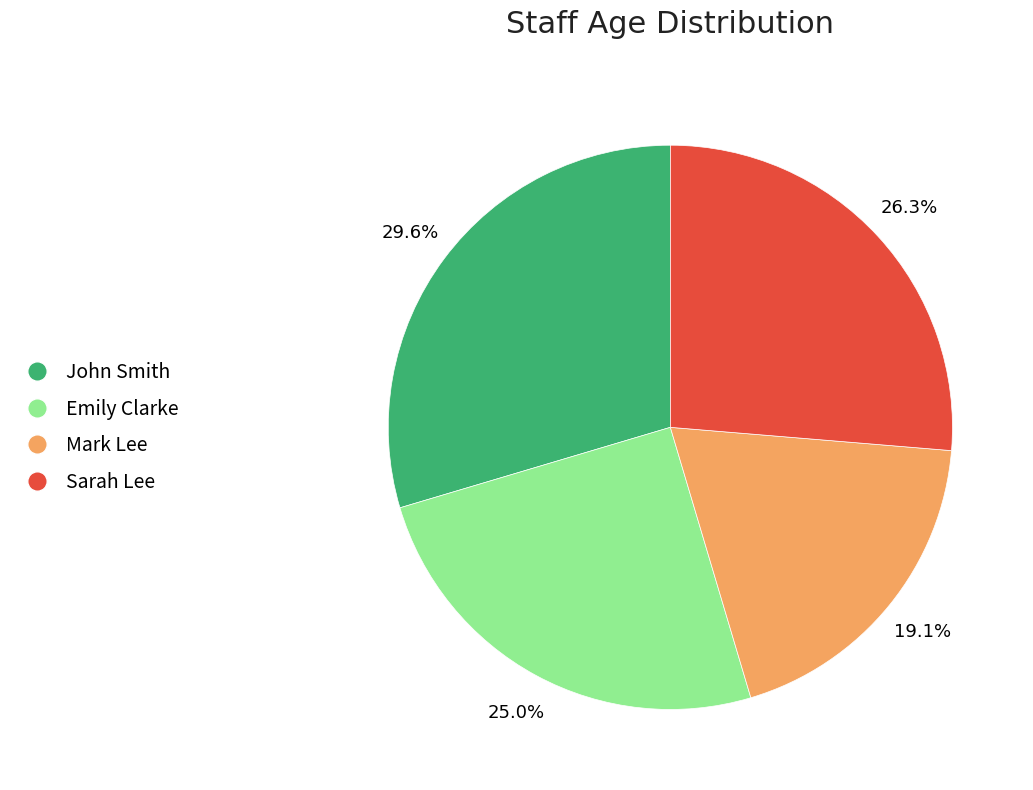

To the nearest percent, what is the difference between the Sarah Lee and John Smith slice percentages?

3%